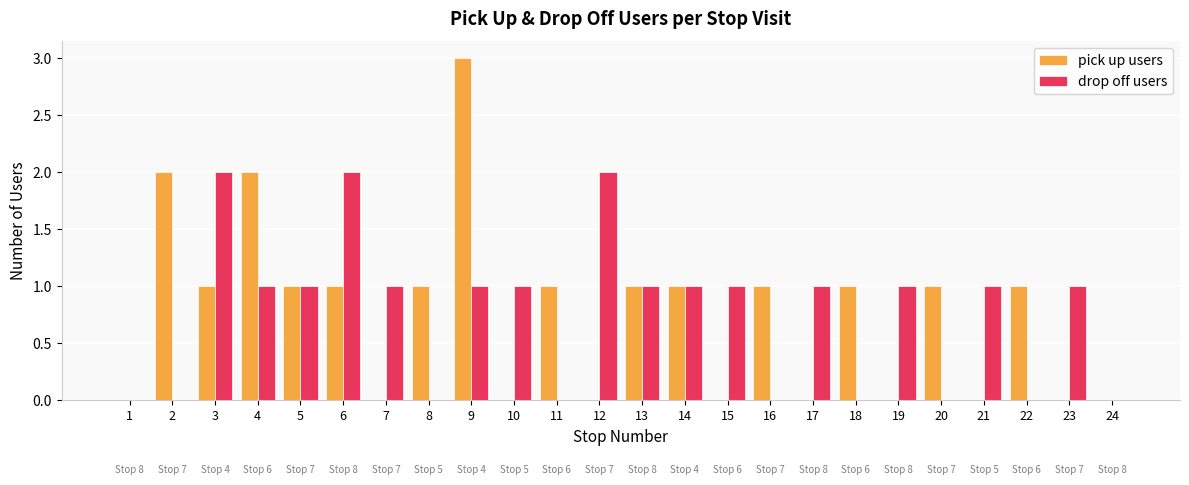

Are the bars horizontal?

No